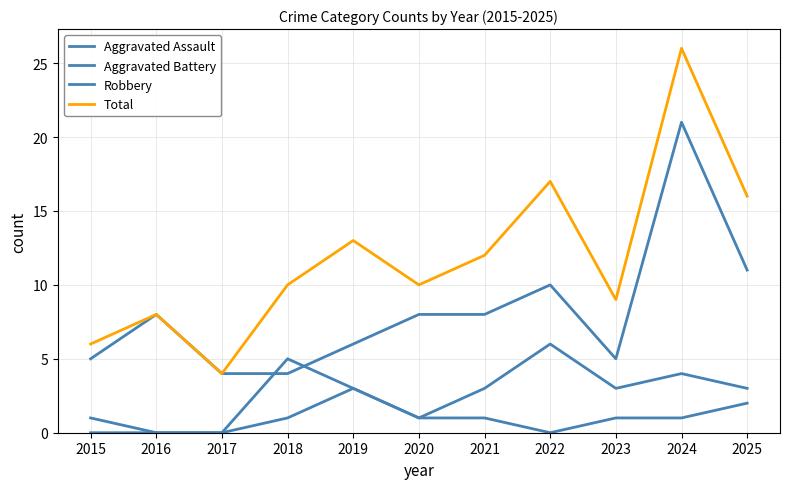

Rank the series by their maximum value, from highest to lowest.

Total, Robbery, Aggravated Battery, Aggravated Assault